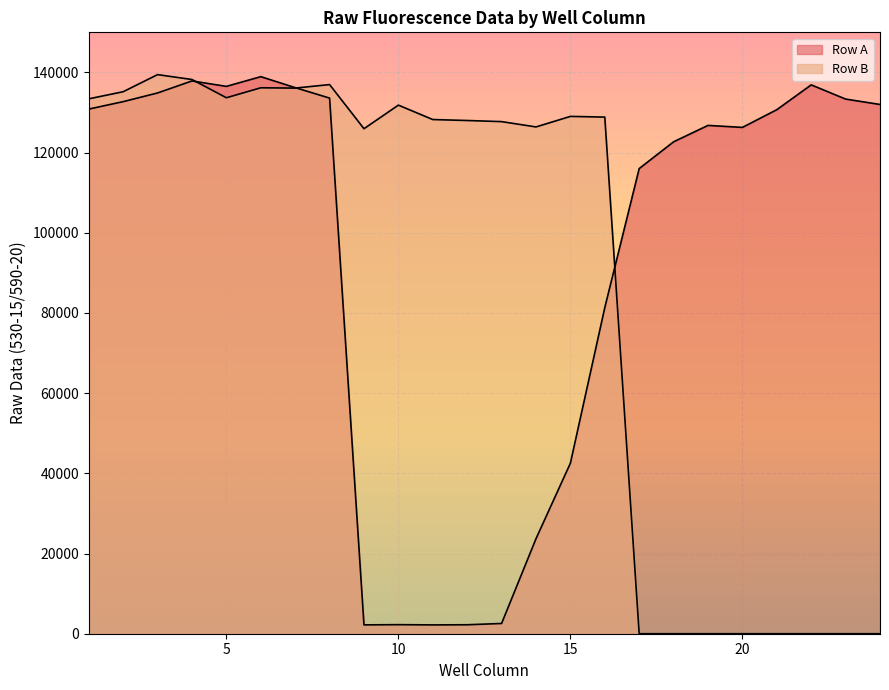

Is it true that Row A equals 81337 at 16?

True